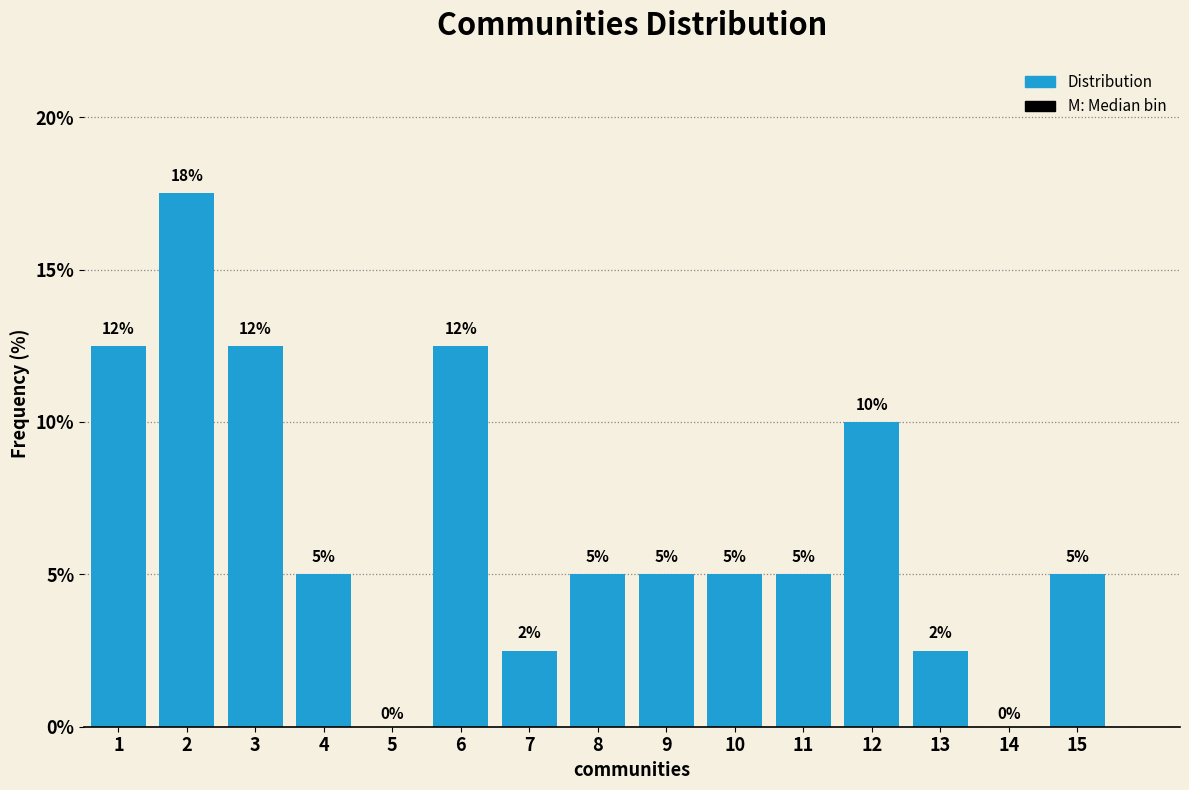

What is the maximum value shown in the chart?

17.5